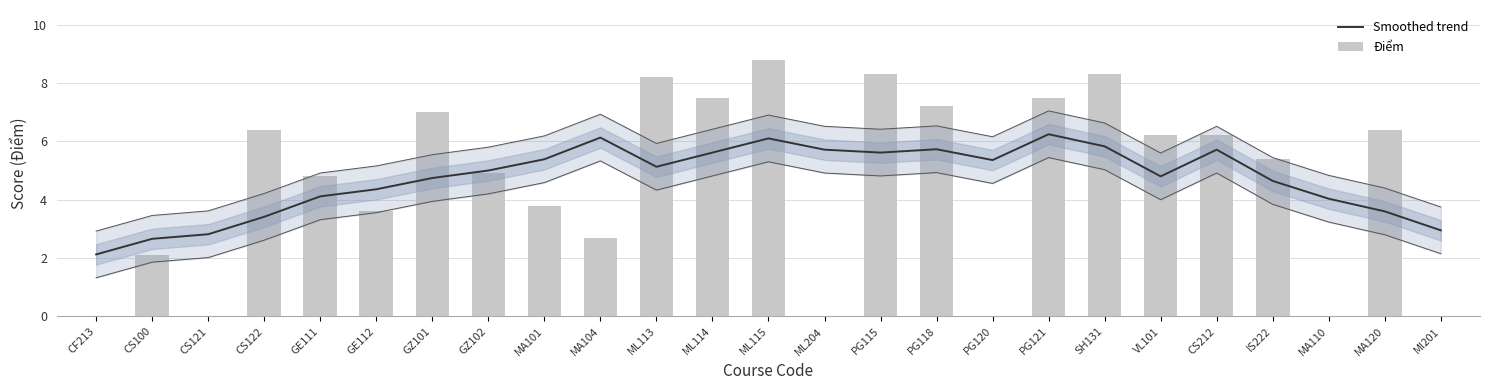

What are all the series names shown in the legend?

Smoothed trend, Điểm